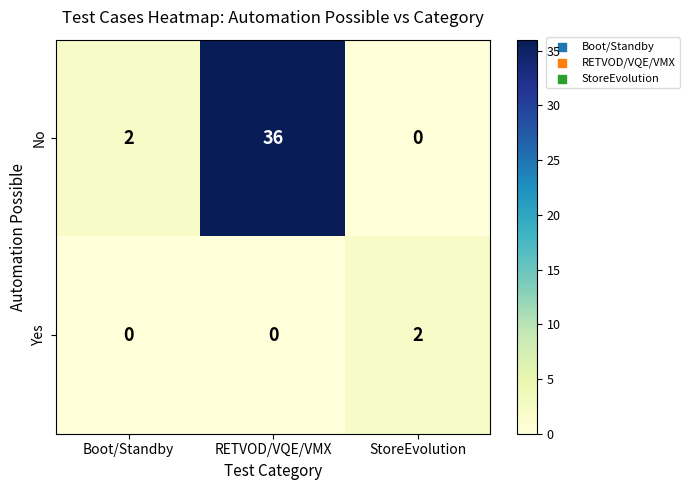

List the series in order of their peak value, lowest first.

Yes, No